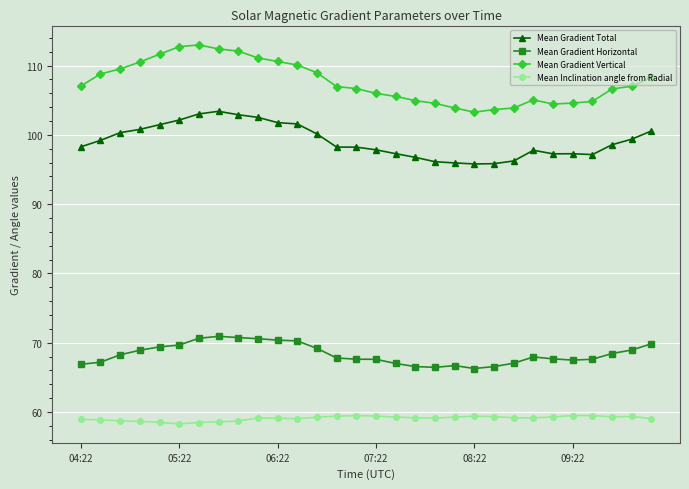

True or false: Mean Gradient Horizontal has more than 0 interior local peaks.

True